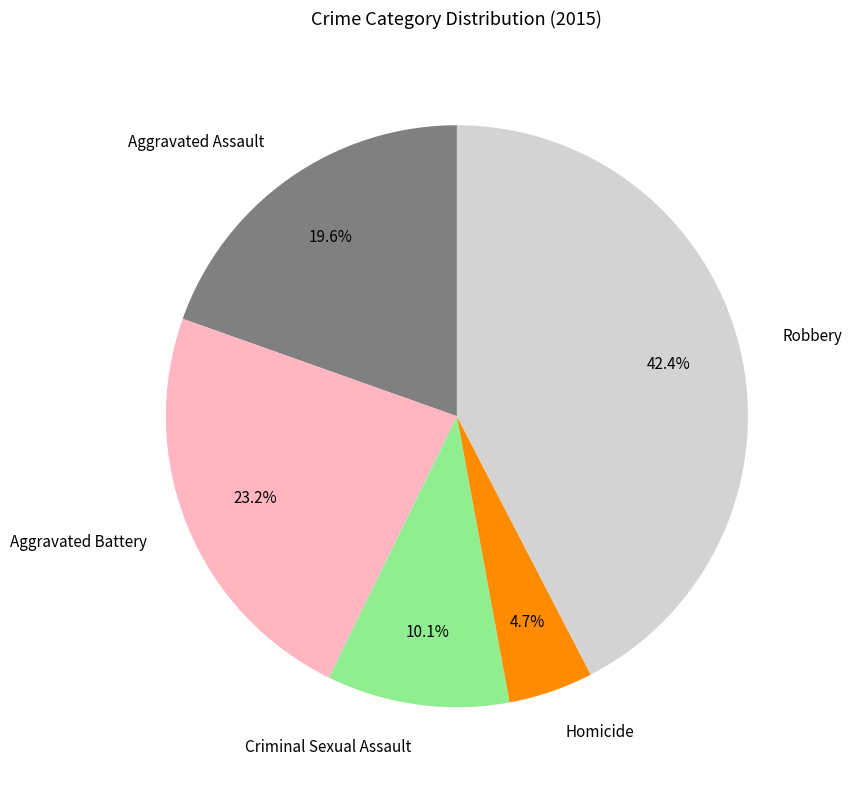

Which category has the smallest portion of the pie?

Homicide